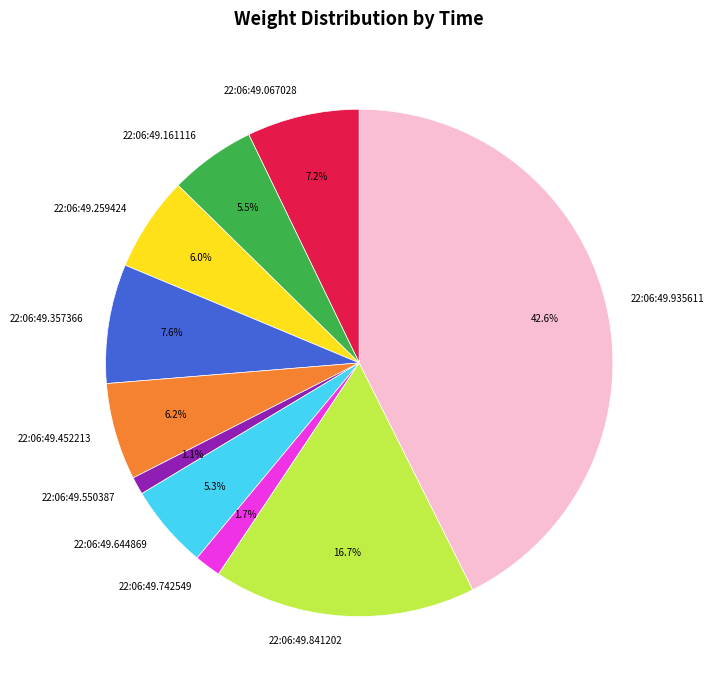

What percentage do 22:06:49.452213 and 22:06:49.742549 together represent?

7.9%